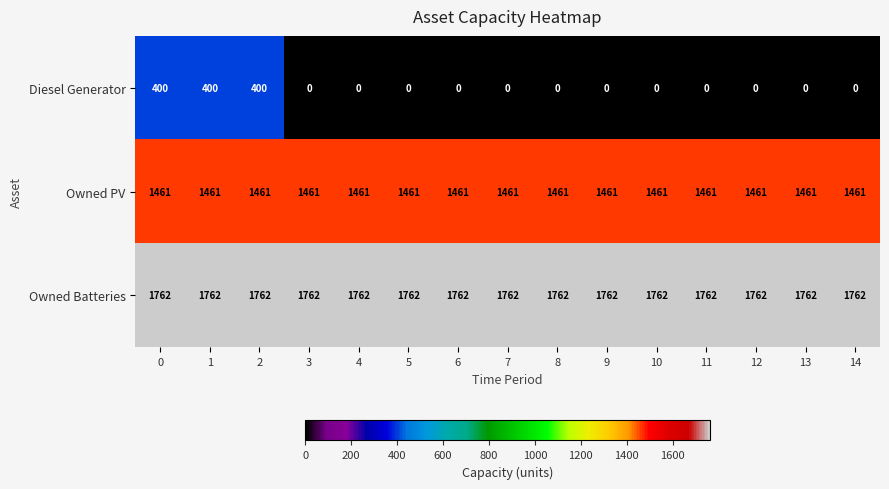

What is the highest value of the Owned PV series?

1461